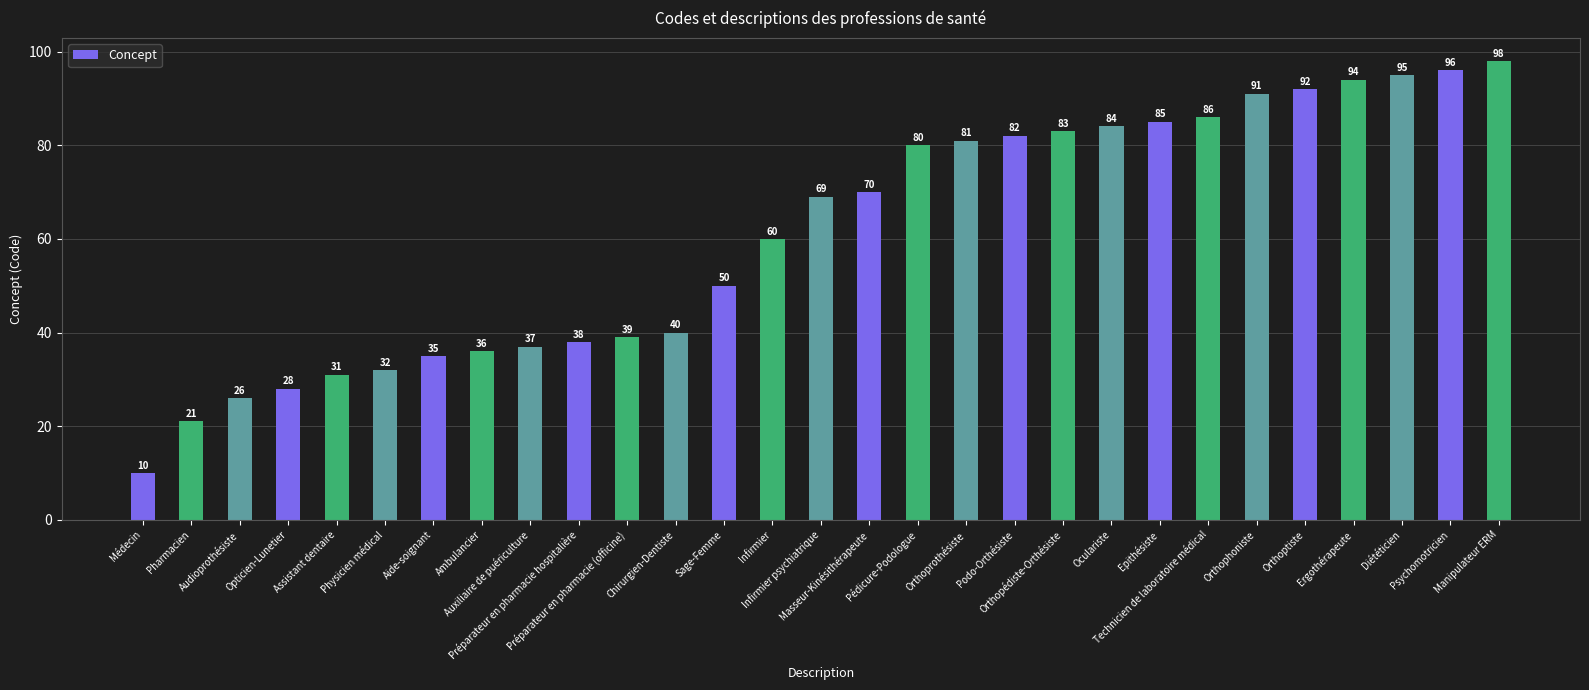

What is the label of the 25th bar from the left?

Orthoptiste